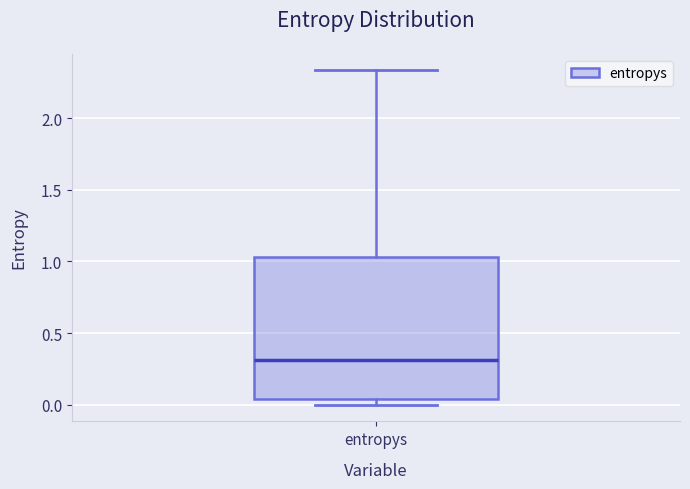

Transcribe this box plot: give where the median line is, the range the box spans, and where the two whiskers end, as read against the y-axis. The values are not printed on the chart, so give them approximately, as read against the axis.

median 0.30, box 0.05 to 1.05, whiskers 0.00 to 2.35